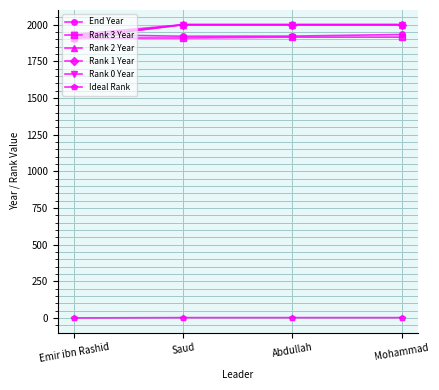

Does the chart have visible grid lines?

Yes